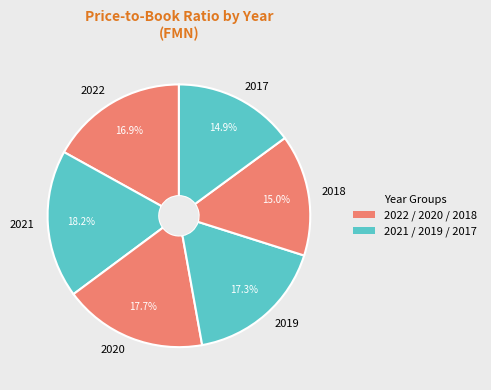

Is 2022 the majority of the pie?

No